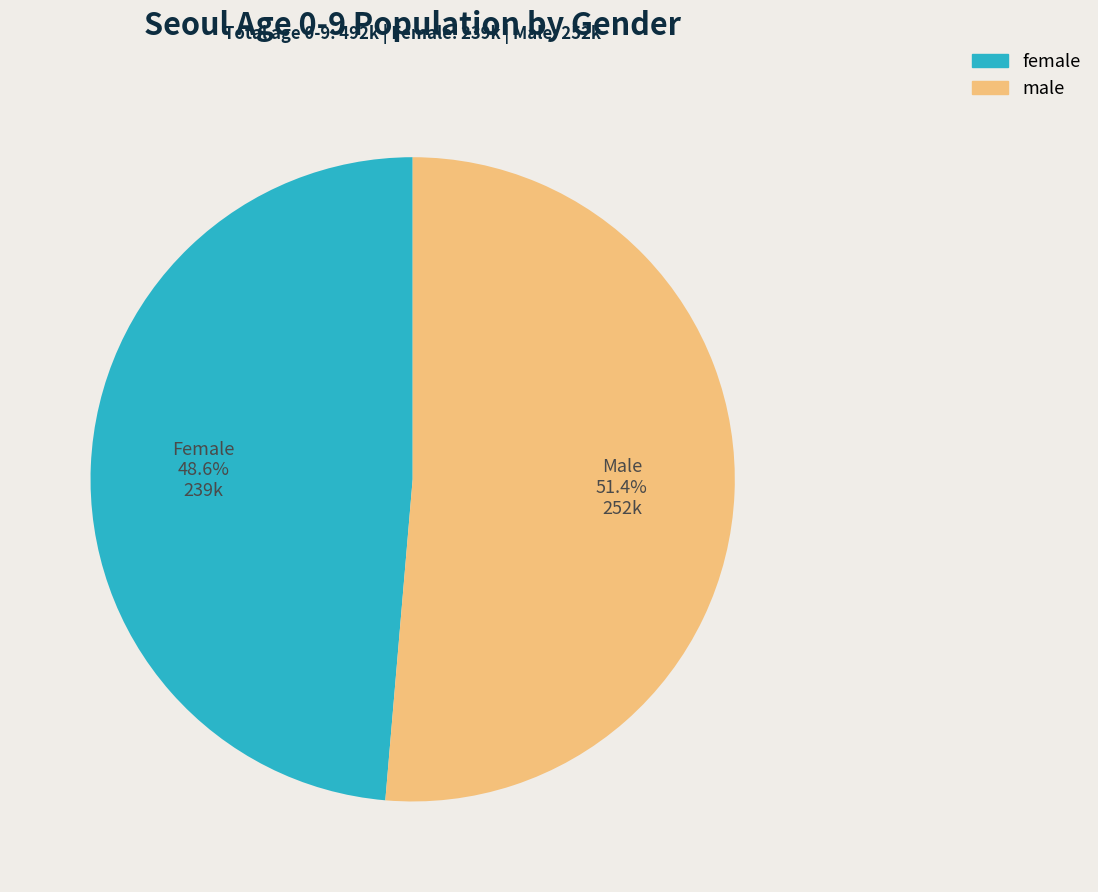

Which category has the smallest portion of the pie?

female